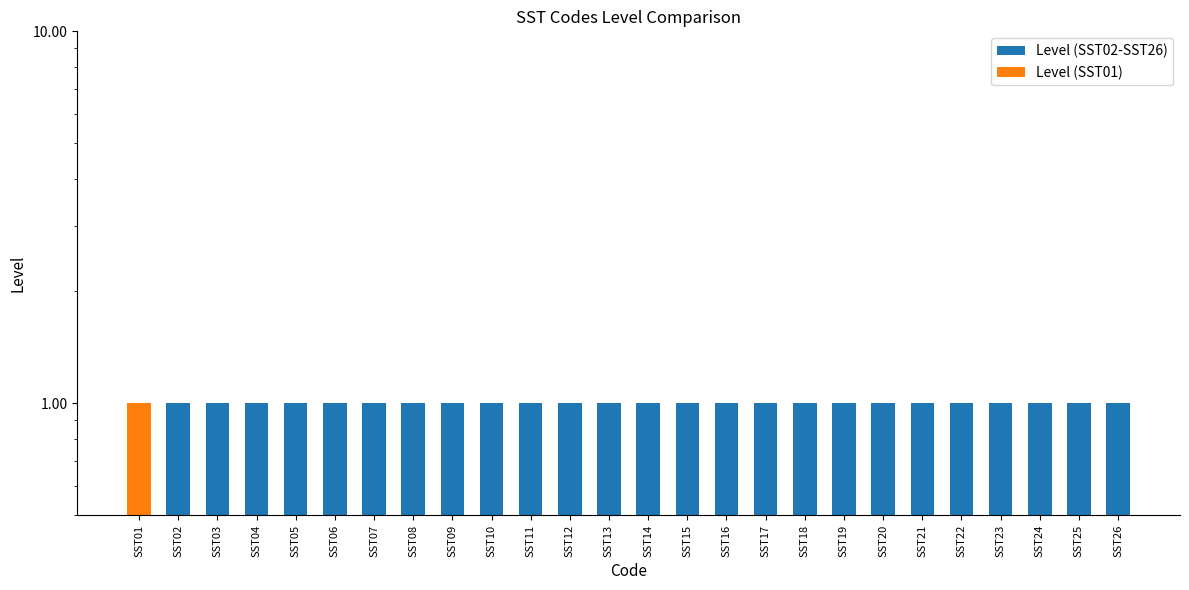

What is the value of the Level (SST02-SST26) bar at the 3rd from the left?

1